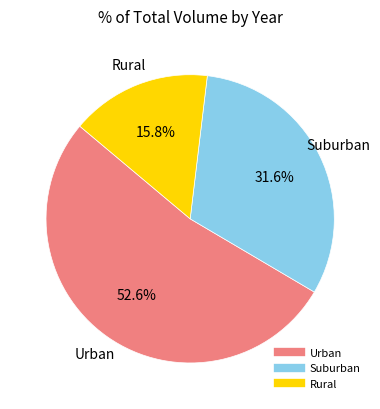

Does any single category account for the majority?

Yes